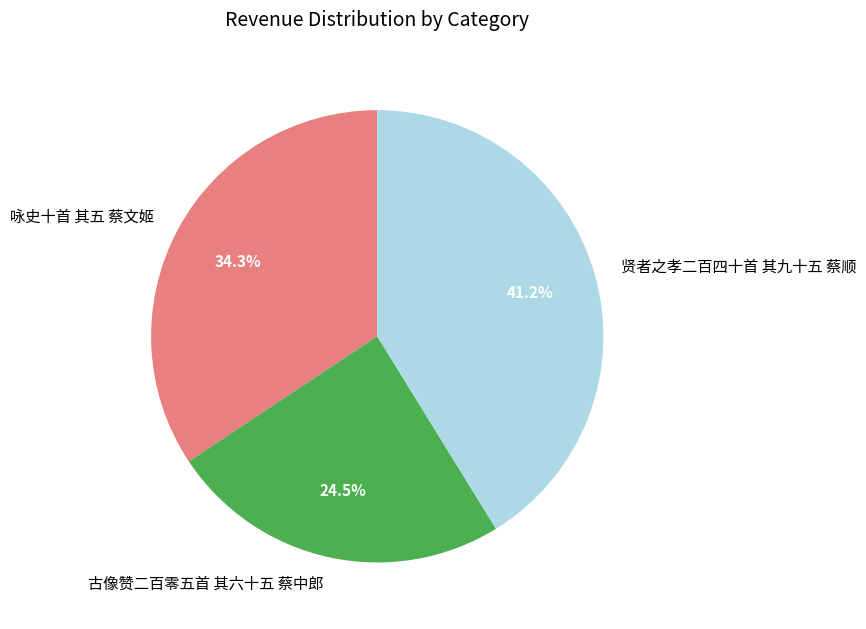

Which slice is the largest?

贤者之孝二百四十首 其九十五 蔡顺